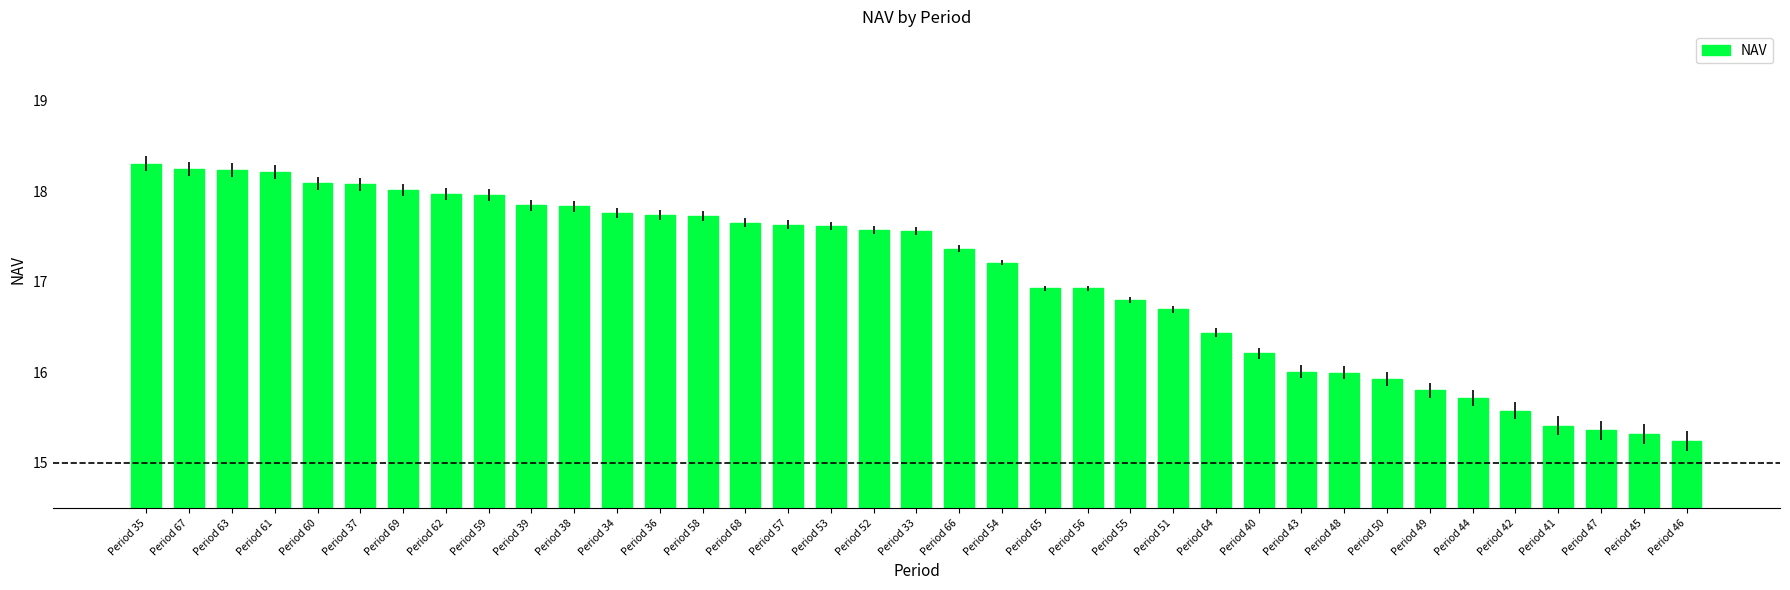

What position from the right is Period 56?

15